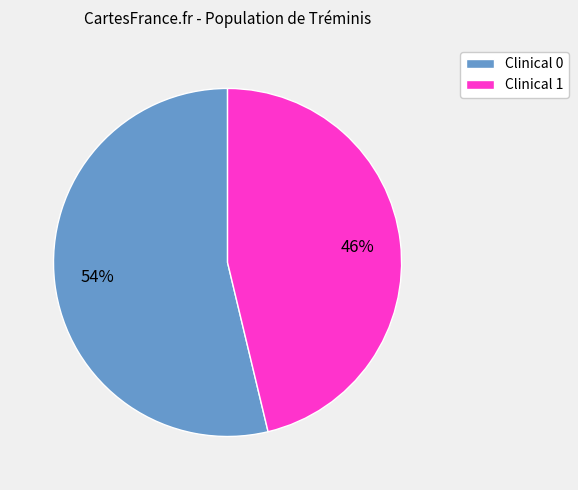

Is there a majority slice in this chart?

Yes